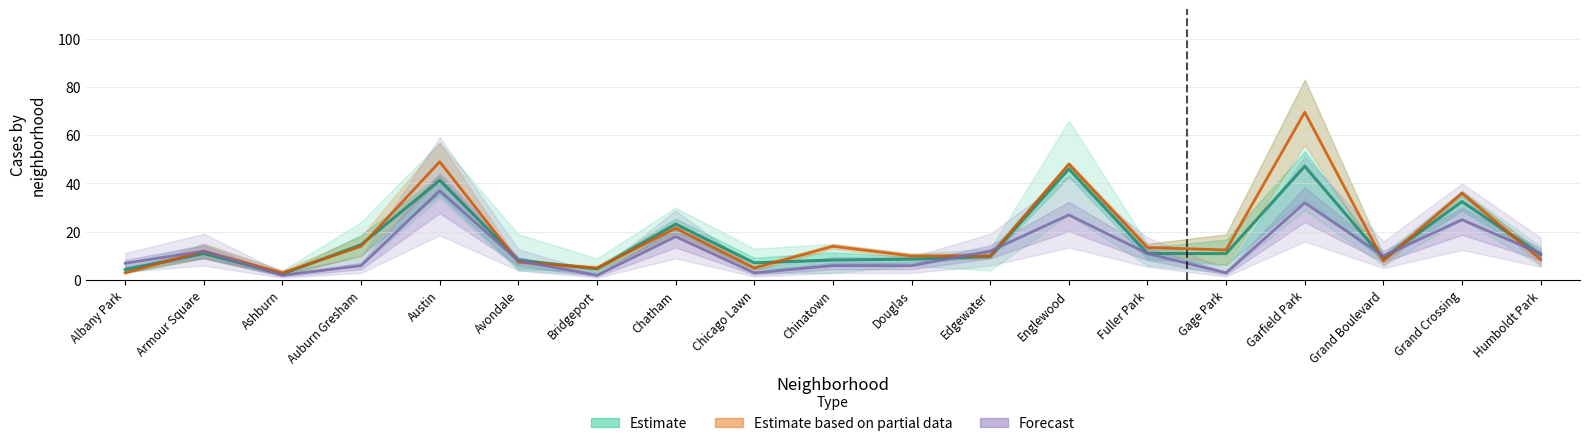

What is the difference between the highest and lowest values at Bridgeport?

3.0